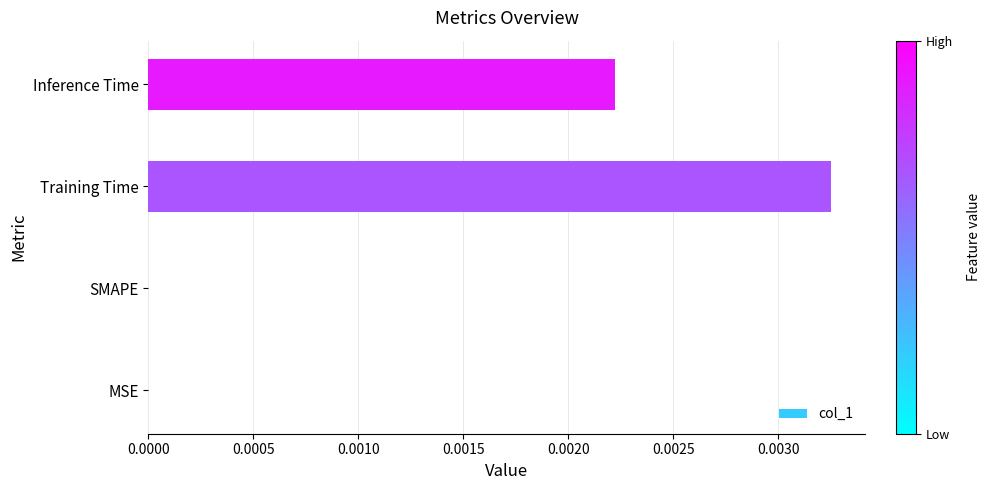

Which has a higher value, MSE or Training Time?

Training Time